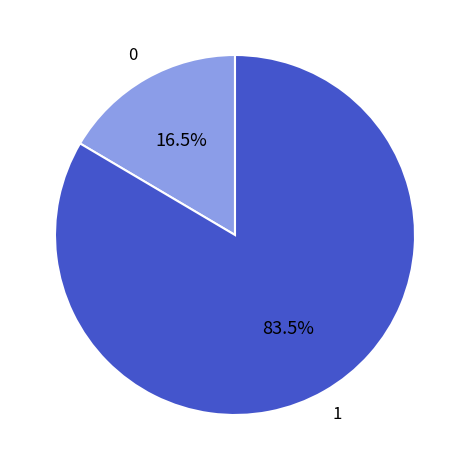

Is there a majority slice in this chart?

Yes